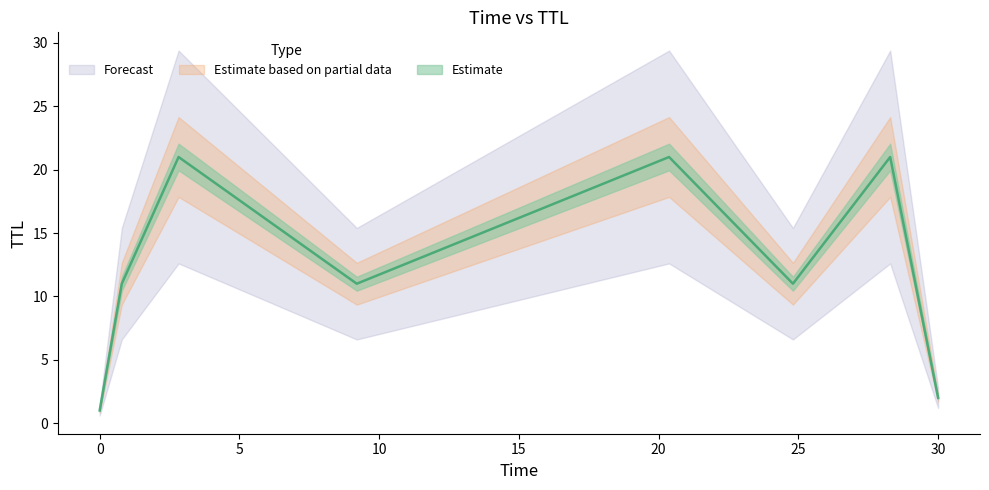

Reading right to left, transcribe all the data shown in this chart.

30.0	28.3	24.8	20.4	9.2	2.8	0.8	0.0